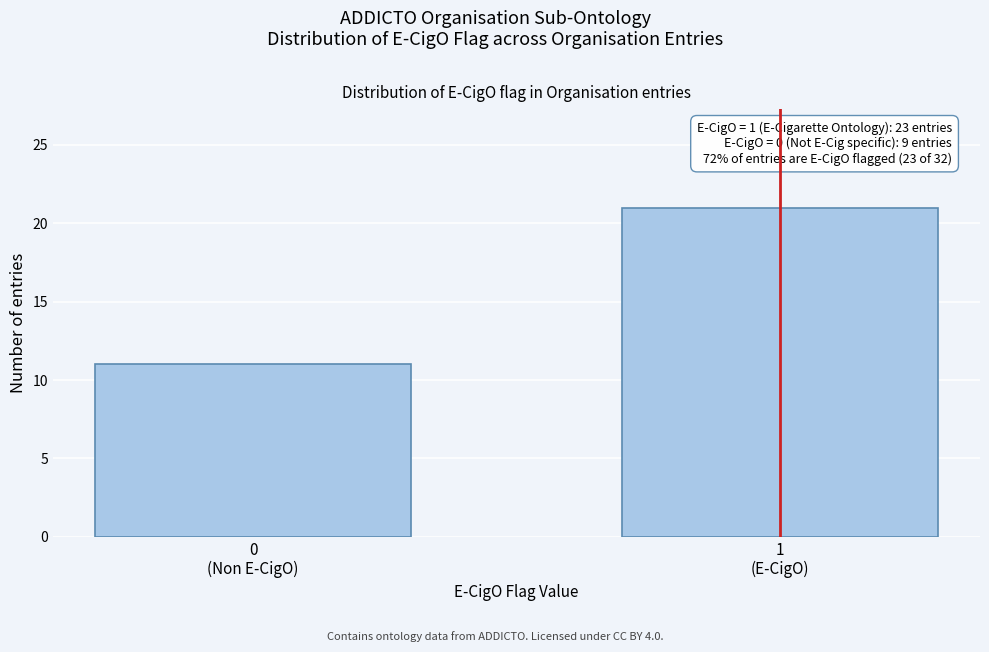

Reading left to right, transcribe all the data shown in this chart.

11	21